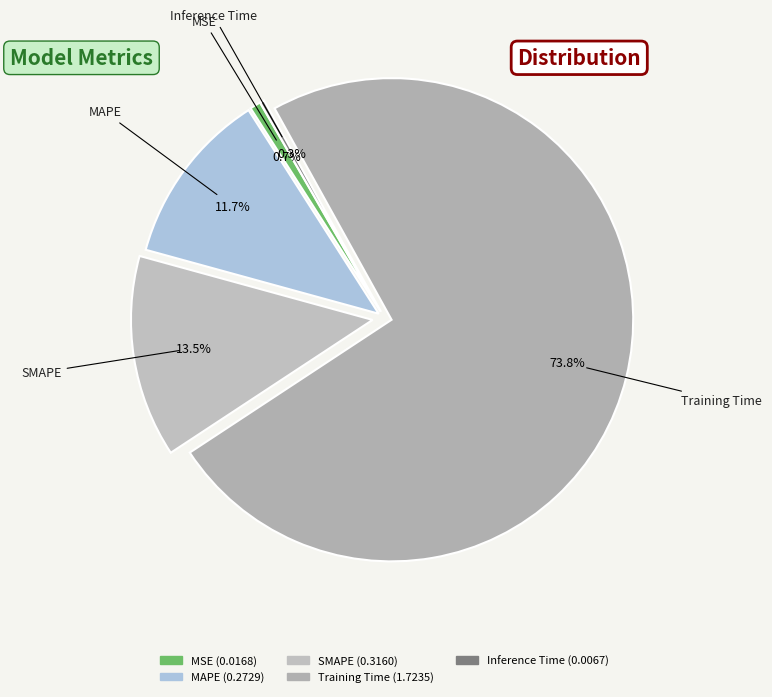

To the nearest percent, what is the combined percentage of MAPE and Inference Time?

12%